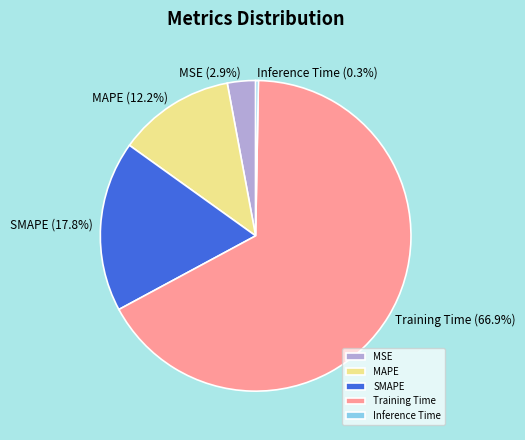

Between SMAPE and MAPE, which is larger?

SMAPE